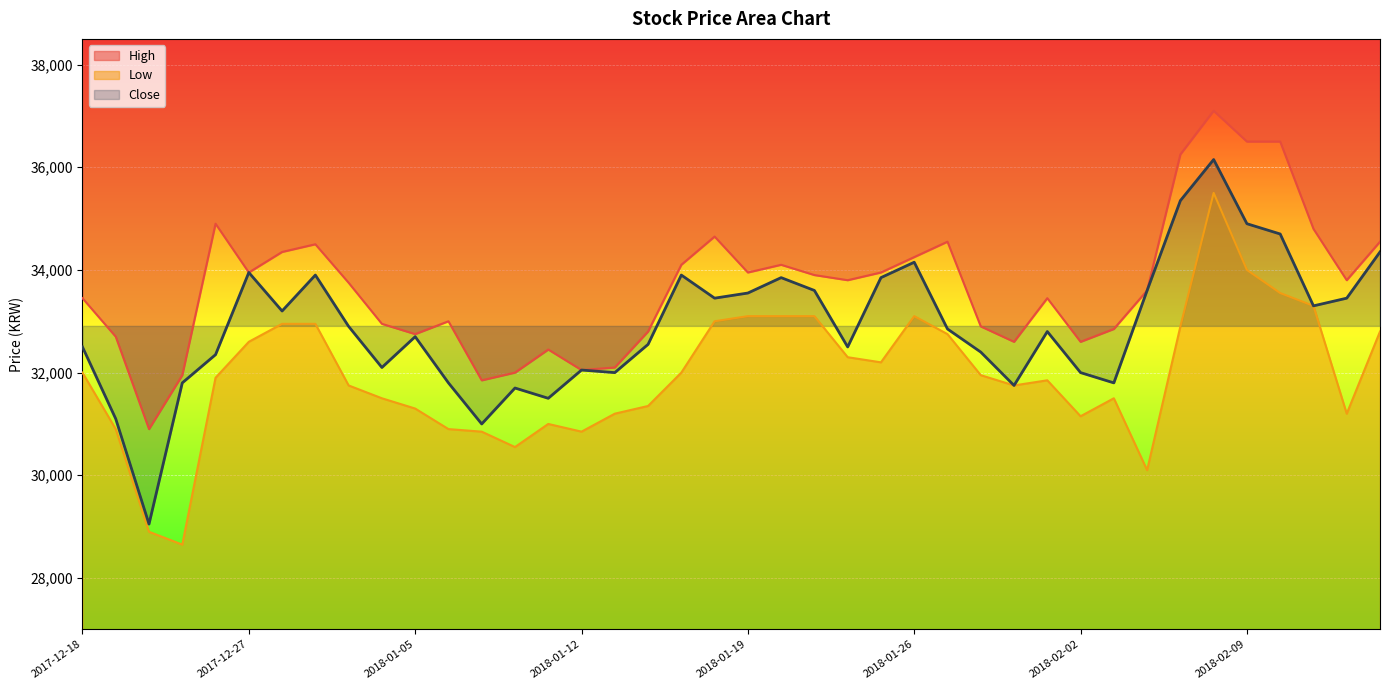

What is the spread (max minus min) of values at 2018-01-04?

1450